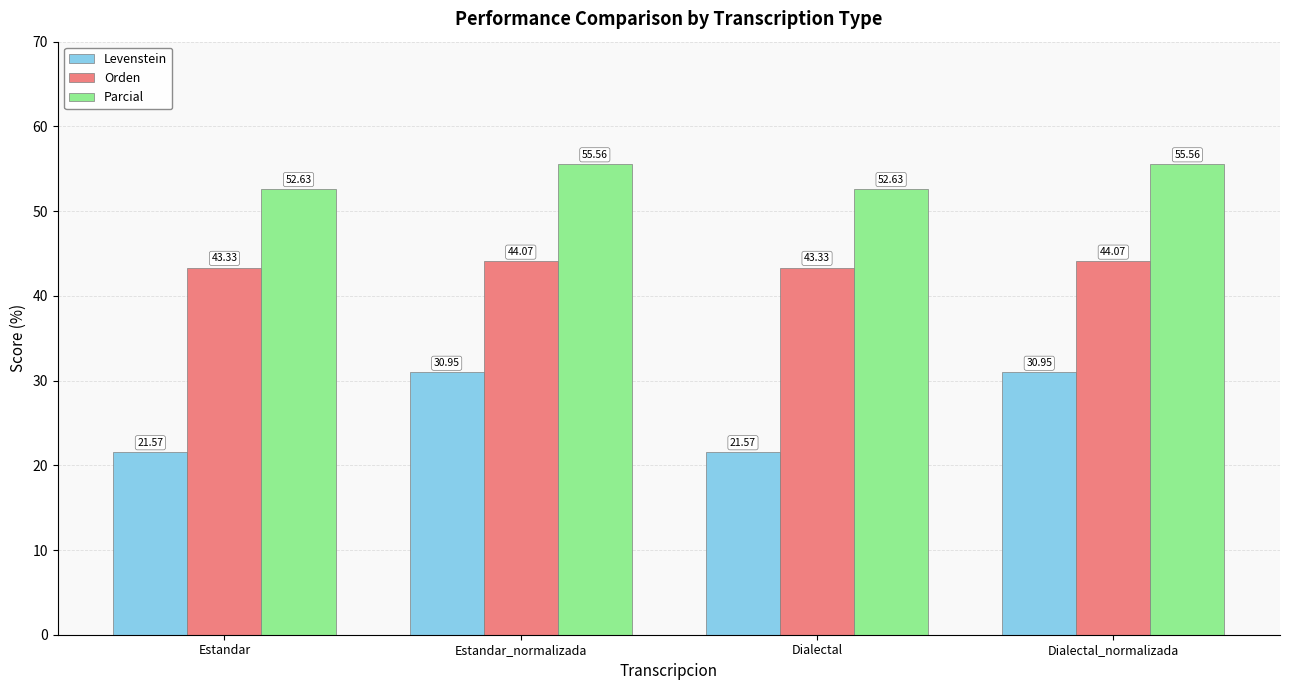

Where does the Parcial series first go above 55?

Estandar_normalizada